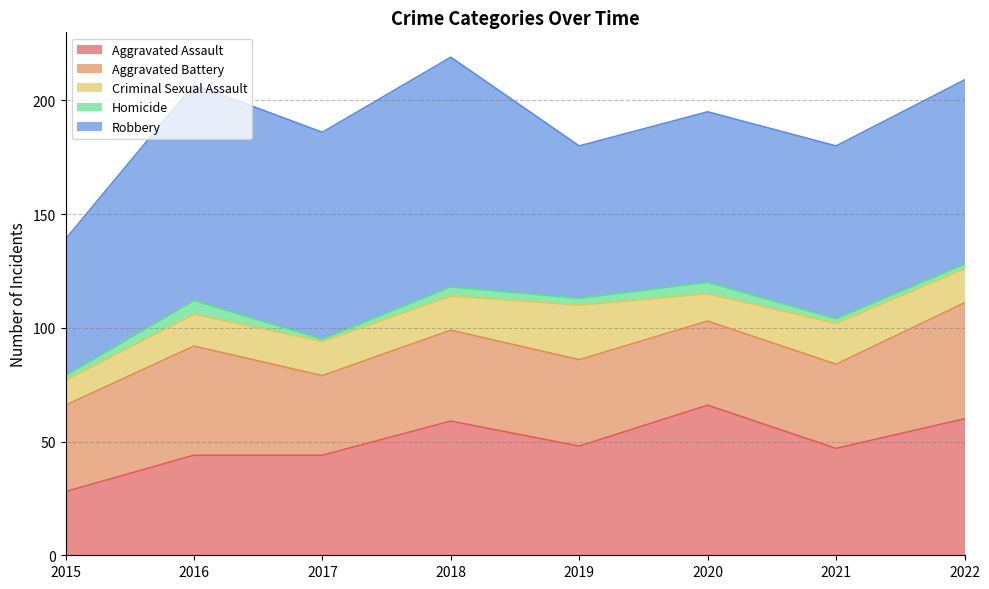

True or false: Aggravated Battery and Robbery cross at least once.

False